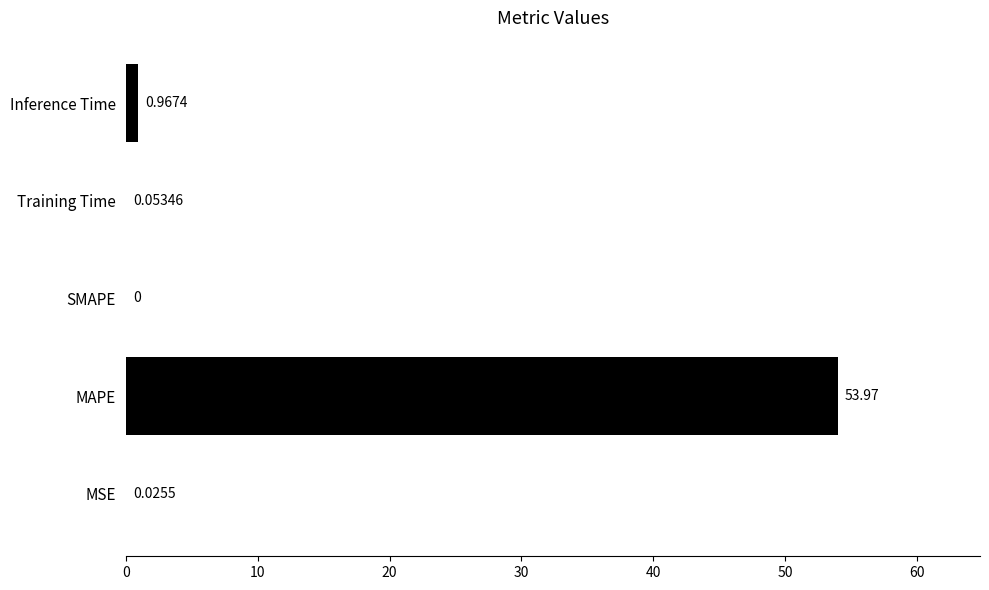

Where is the data nearest to the value 26?

Inference Time